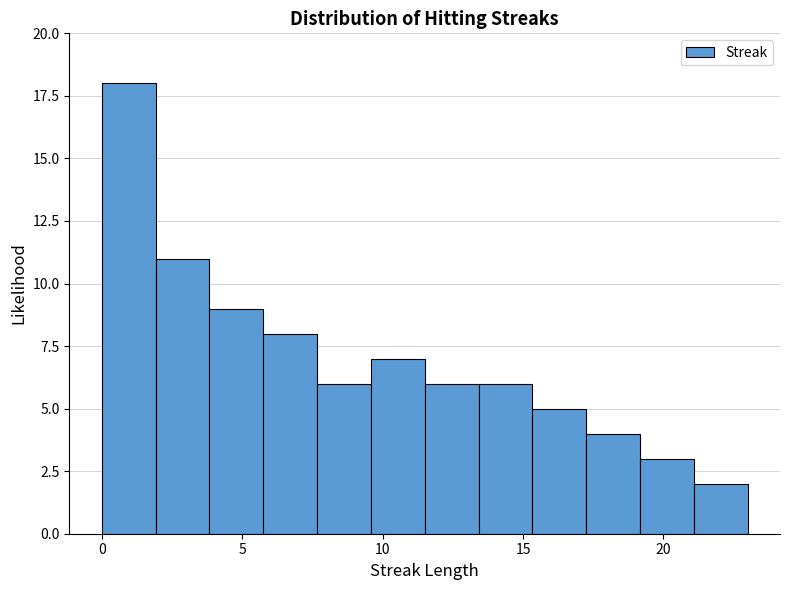

Around what value on the x-axis is the tallest bar? Give the approximate position of its centre, as read against the axis.

1.0